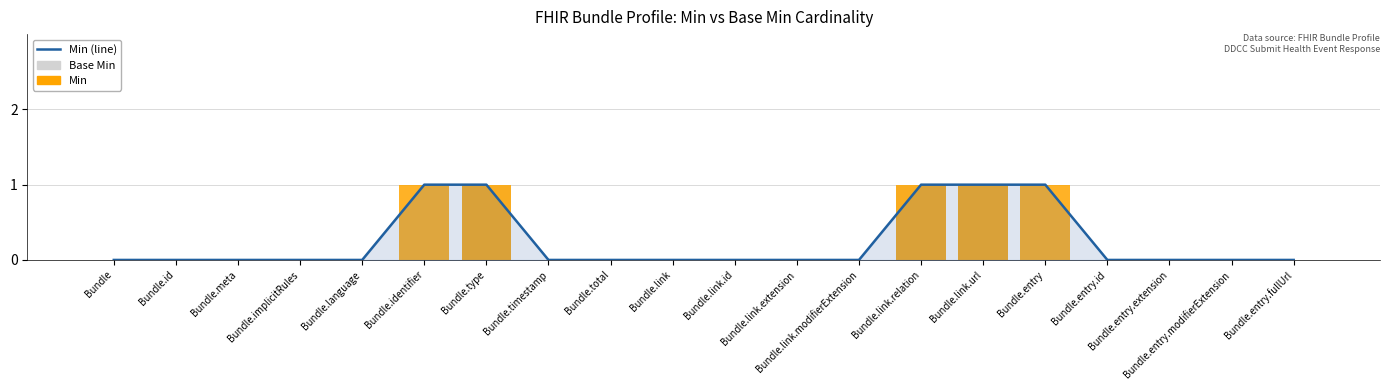

Are the bars horizontal?

No